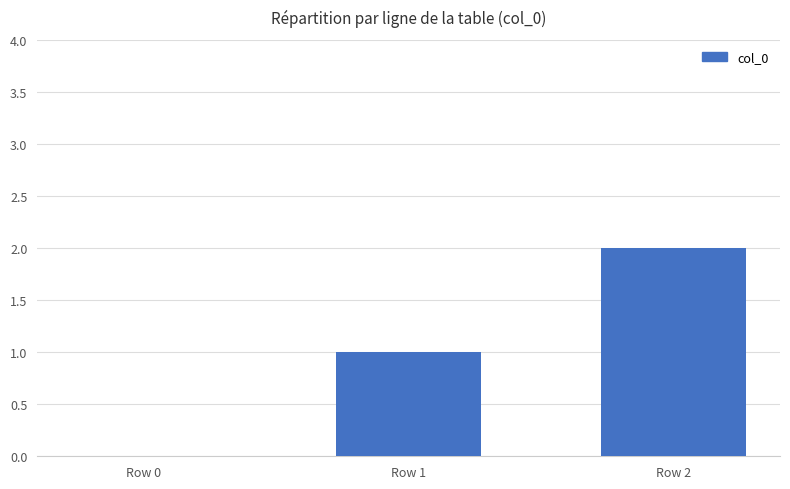

Which label corresponds to the largest value in the chart?

Row 2